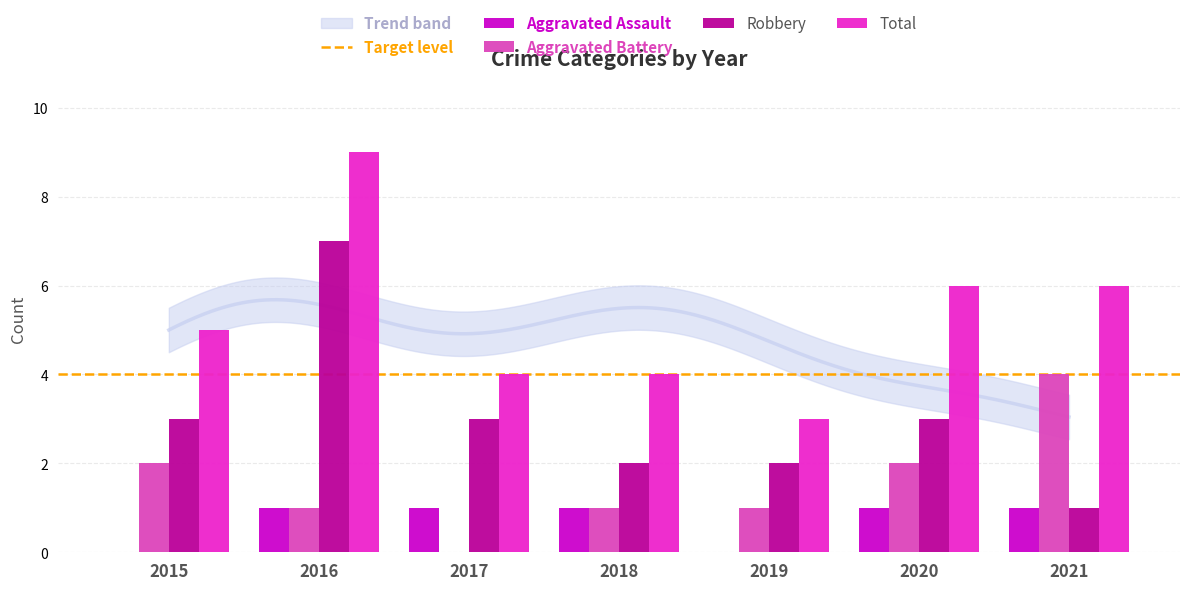

What is the sum of all Aggravated Battery values?

11